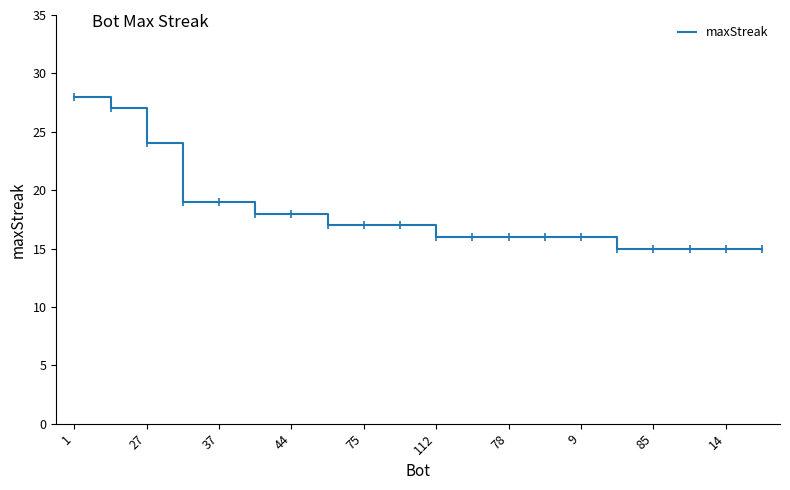

What is the average value?

18